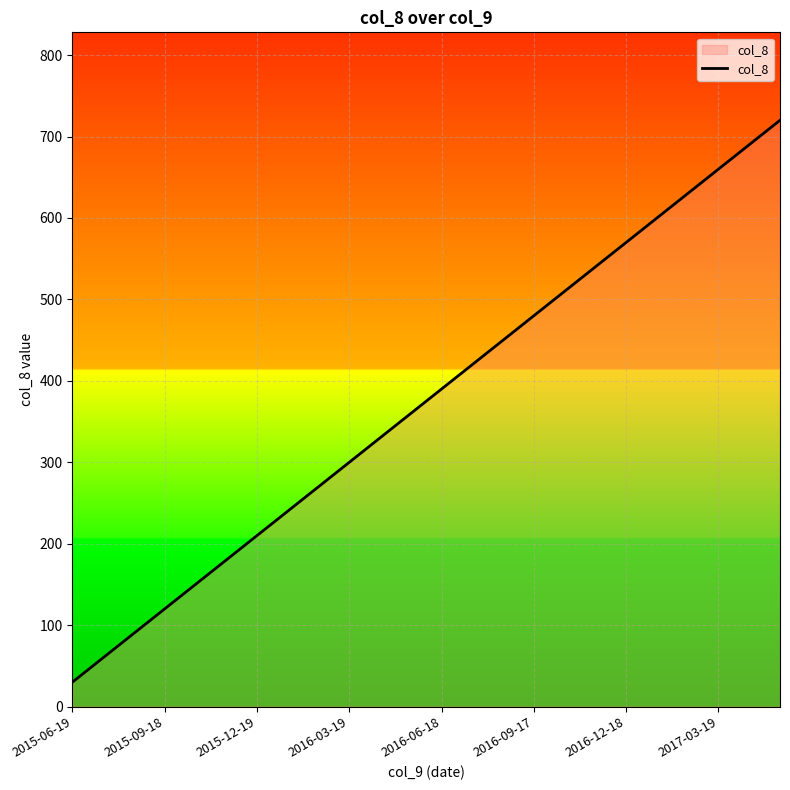

What is the difference between the maximum and minimum values?

690